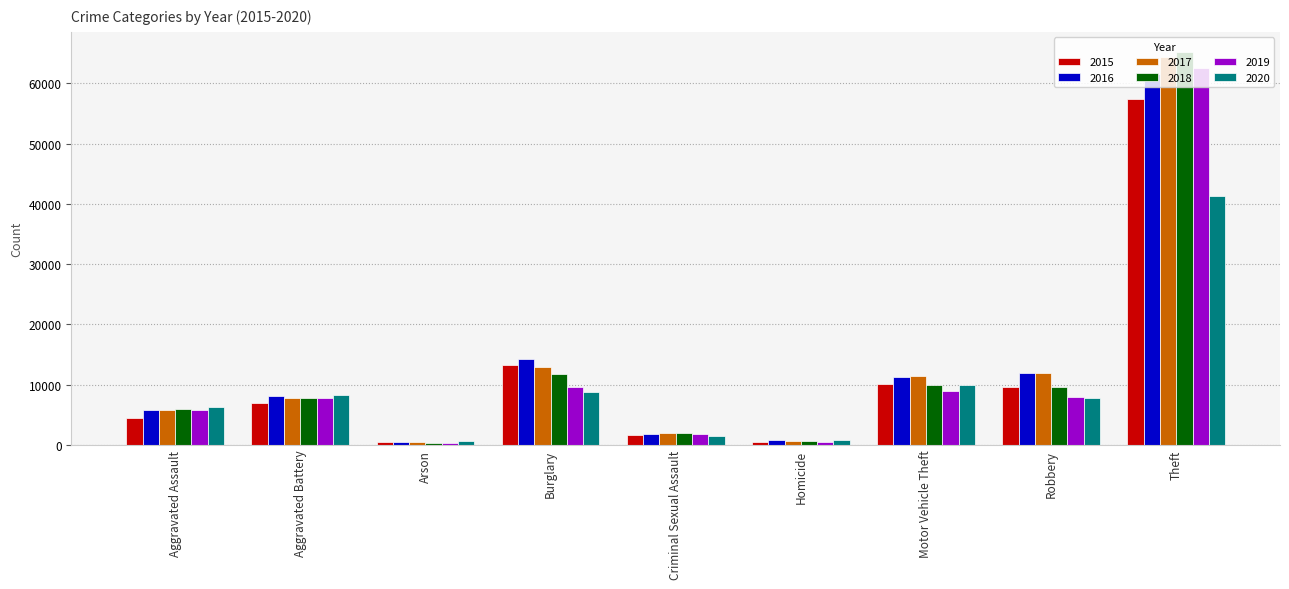

What is the average value of the 2017 series?

13040